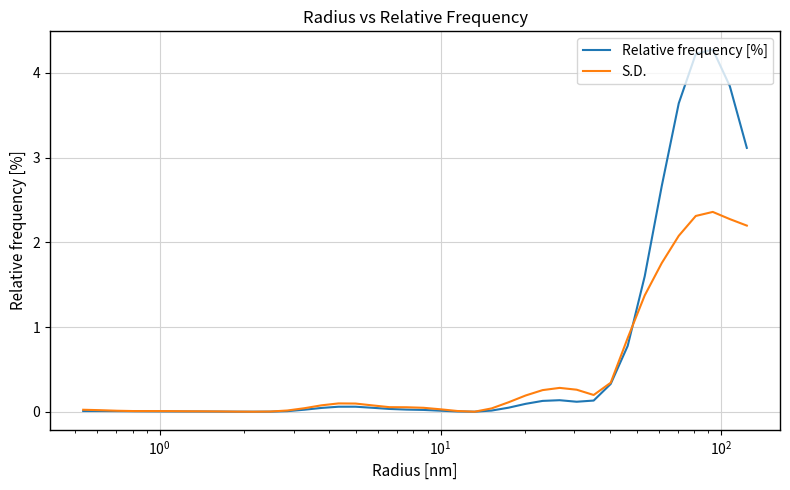

What is the average value of the Relative frequency [%] series?

0.6